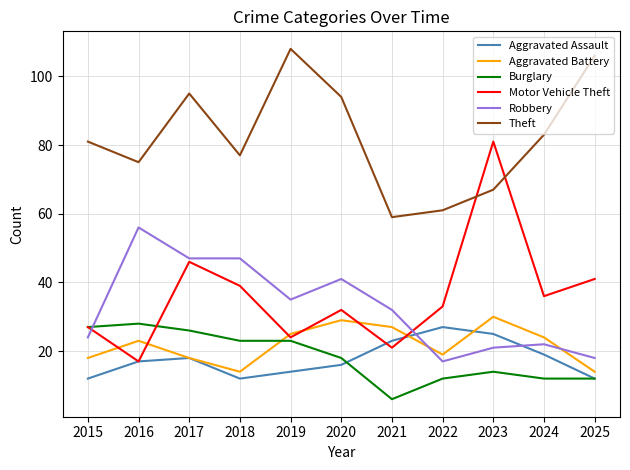

How many interior local peaks does the Motor Vehicle Theft series have?

3